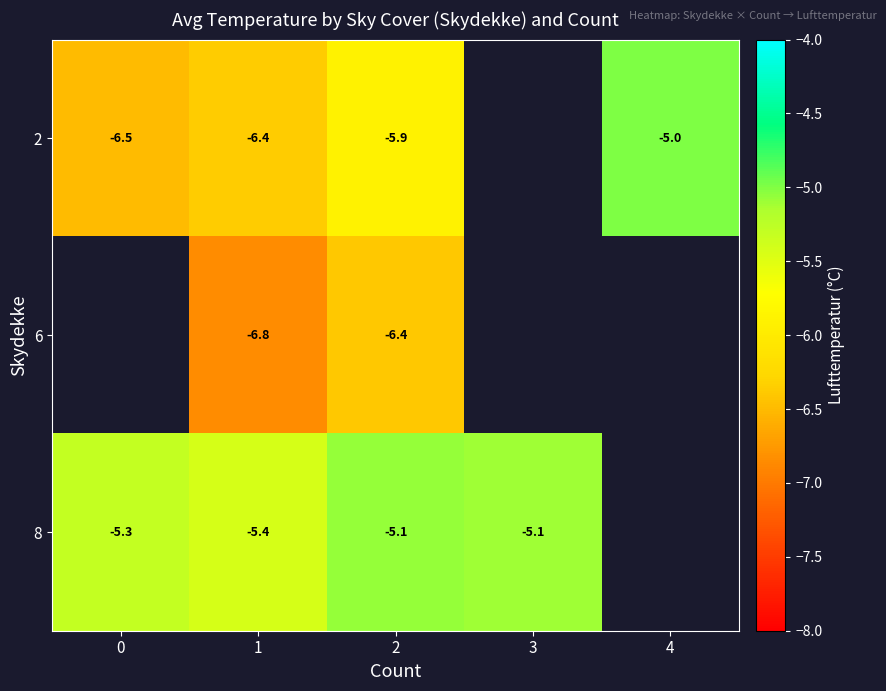

What is the maximum value shown in the chart?

-5.0